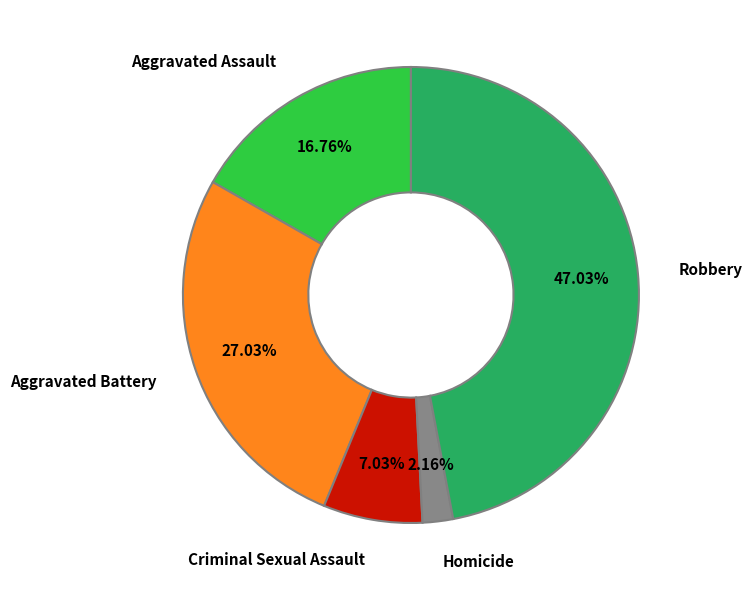

Is there a majority slice in this chart?

No